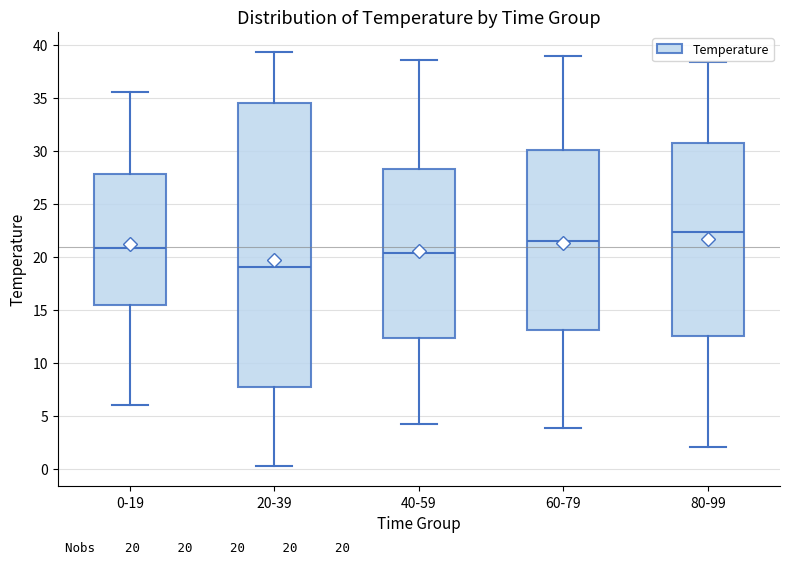

Which box is the tallest, from its lower edge to its upper edge?

20-39